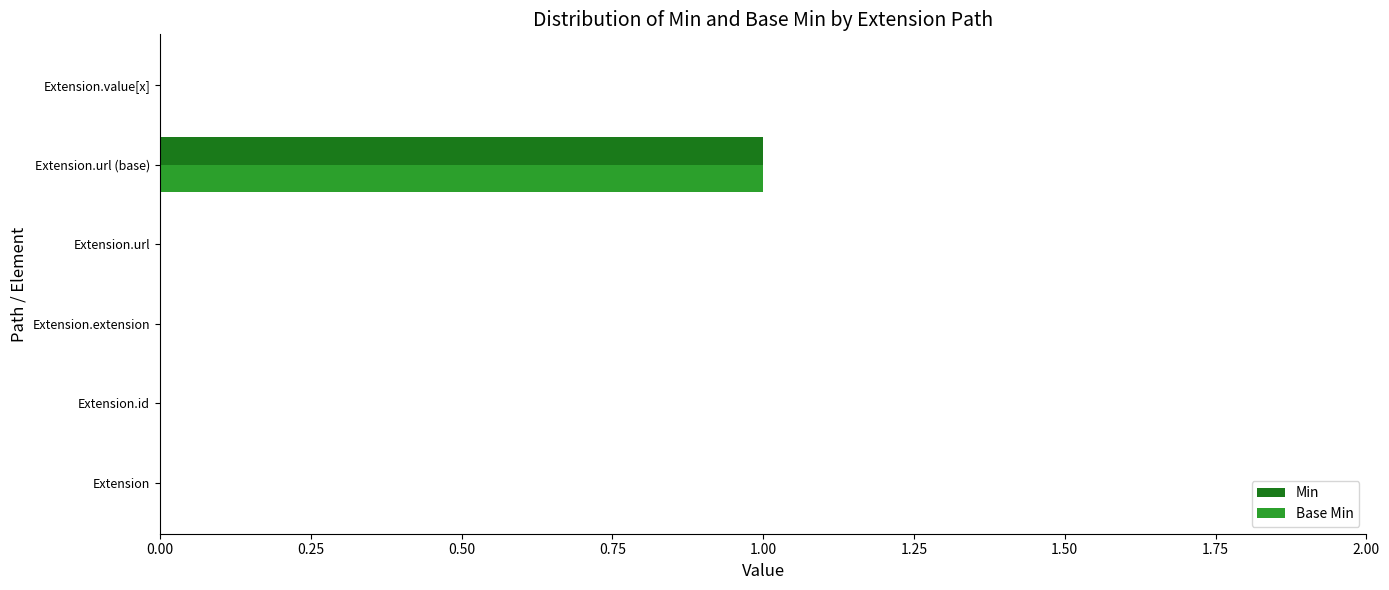

Which category has the highest value across all series?

Extension.url (base)